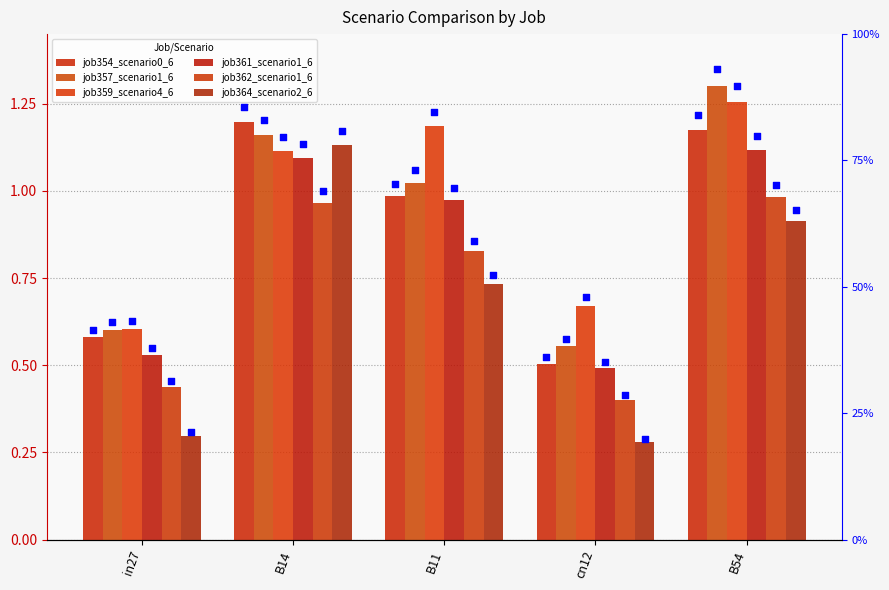

At which category is the sum across all series the highest?

B54